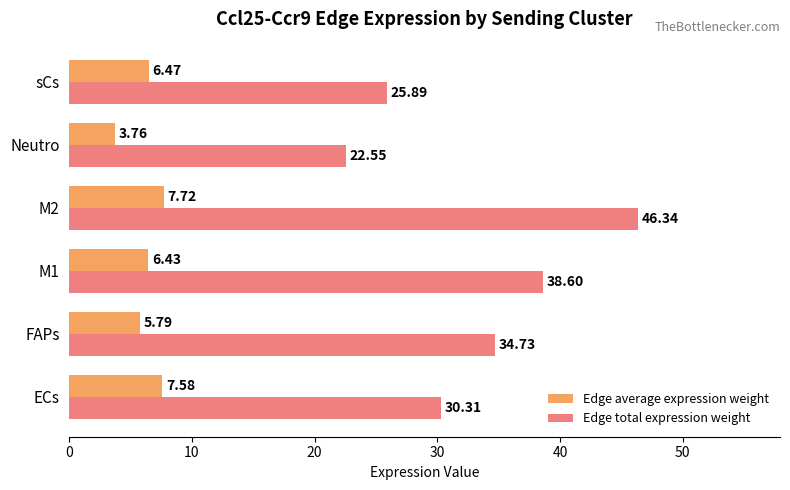

At which category does the chart reach its peak across all series?

M2